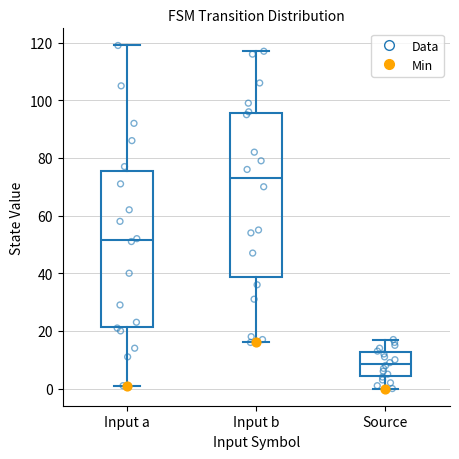

Which box is the tallest, from its lower edge to its upper edge?

Input b